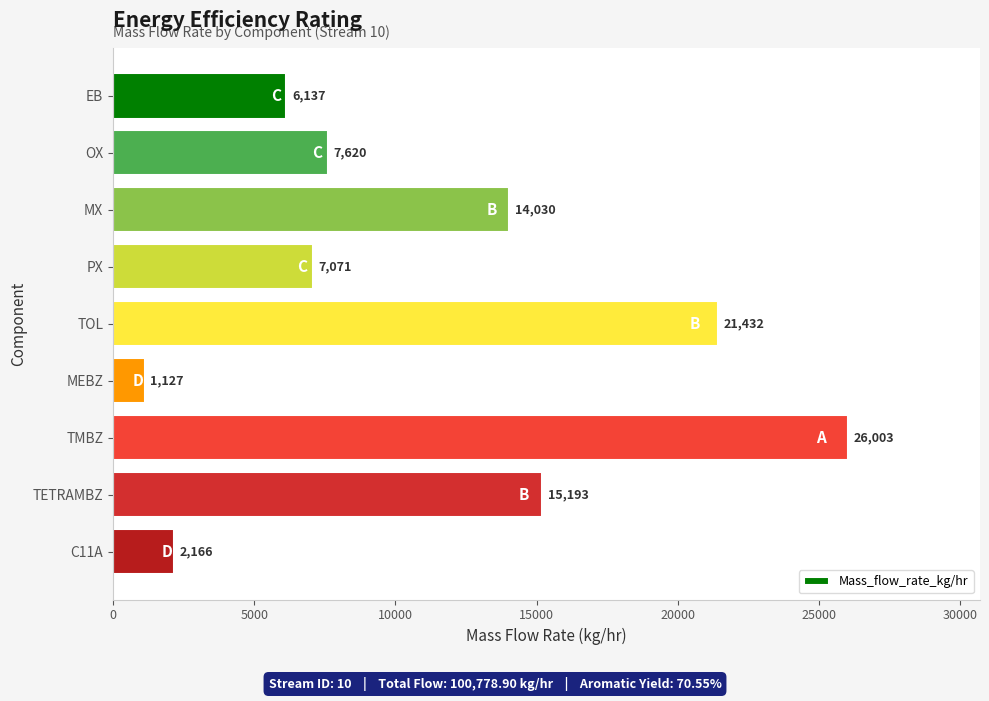

What is the label of the 4th bar from the top?

PX